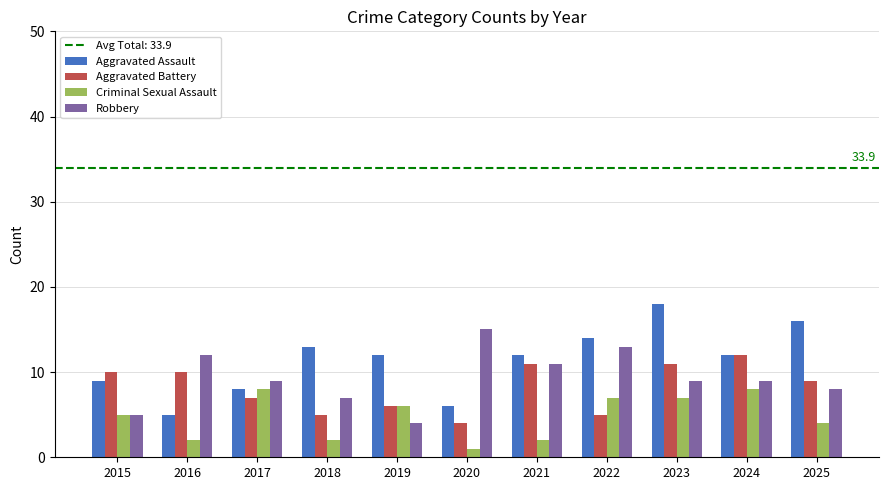

What is the sum of the Aggravated Assault values at 2021 and 2020?

18